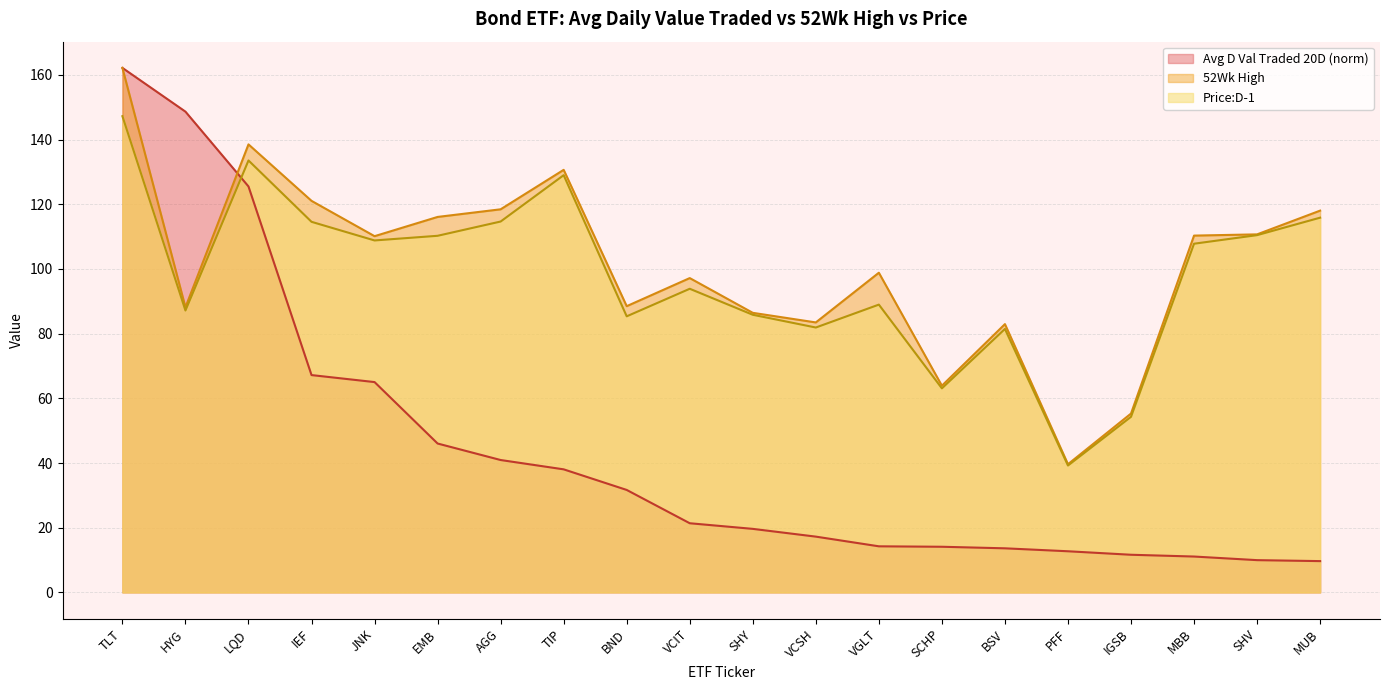

True or false: Price:D-1 has more than 2 points higher than both neighbors.

True